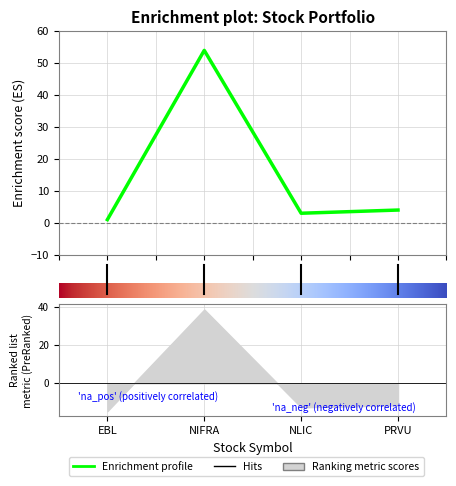

Reading left to right, what are all the values shown in this chart?

1	54	3	4